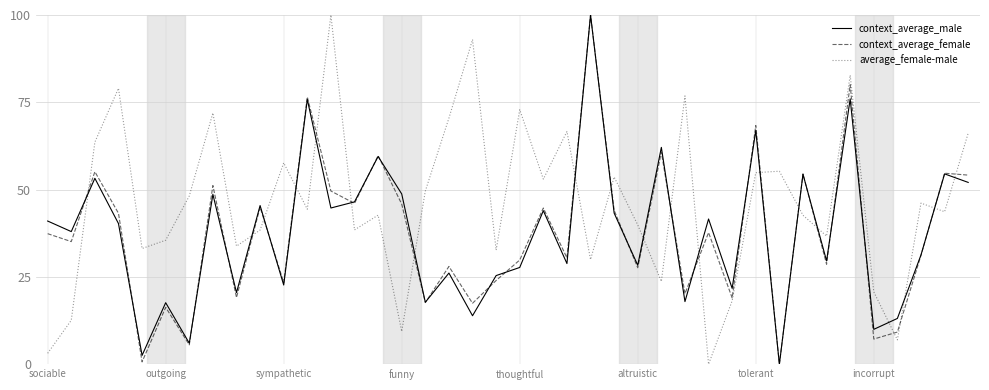

Which series has the largest total across all categories?

average_female-male